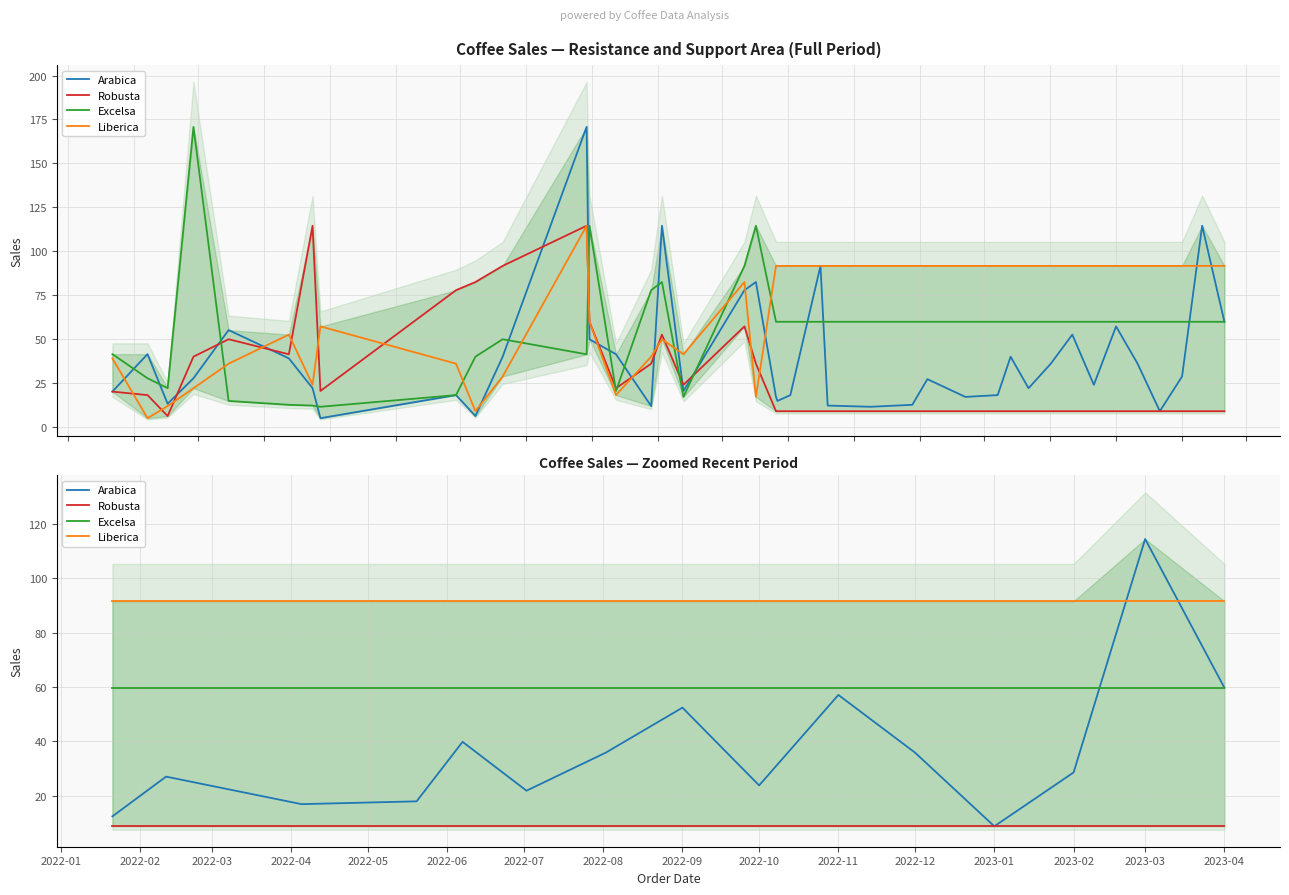

True or false: Liberica has a value of 62.0 at 2022-04.

False